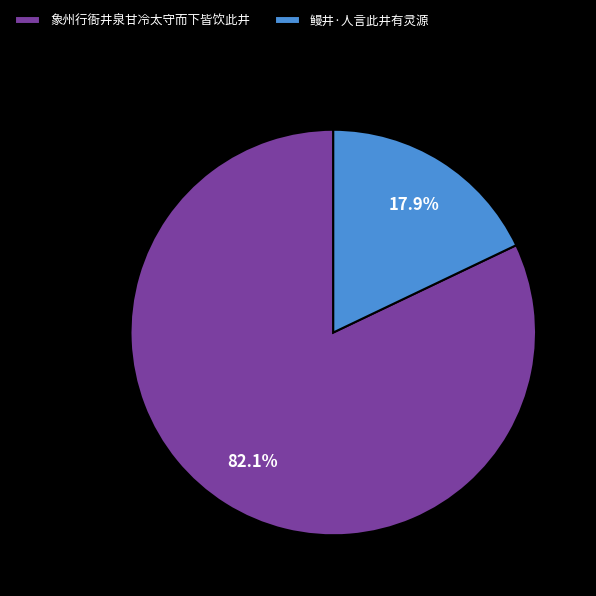

To the nearest percent, what is the average slice percentage?

50%